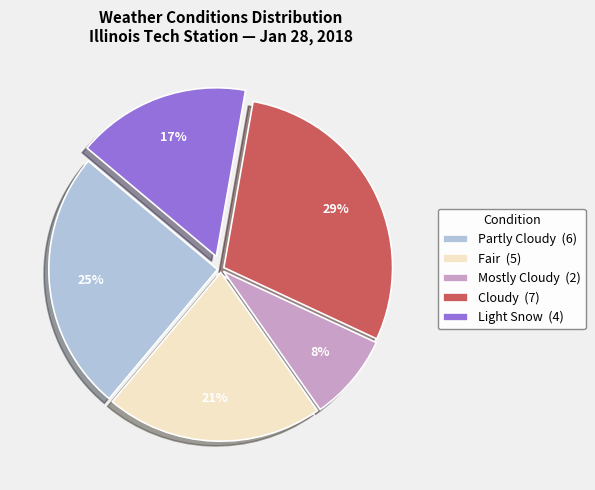

Between Partly Cloudy (6) and Mostly Cloudy (2), which is larger?

Partly Cloudy (6)